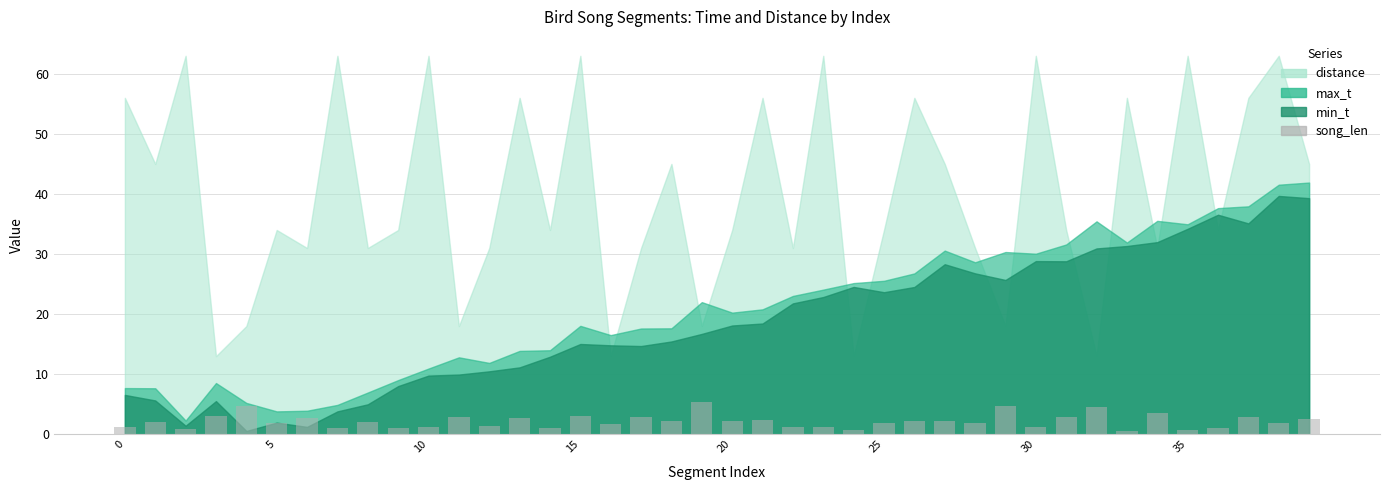

What is the average value?

2.2